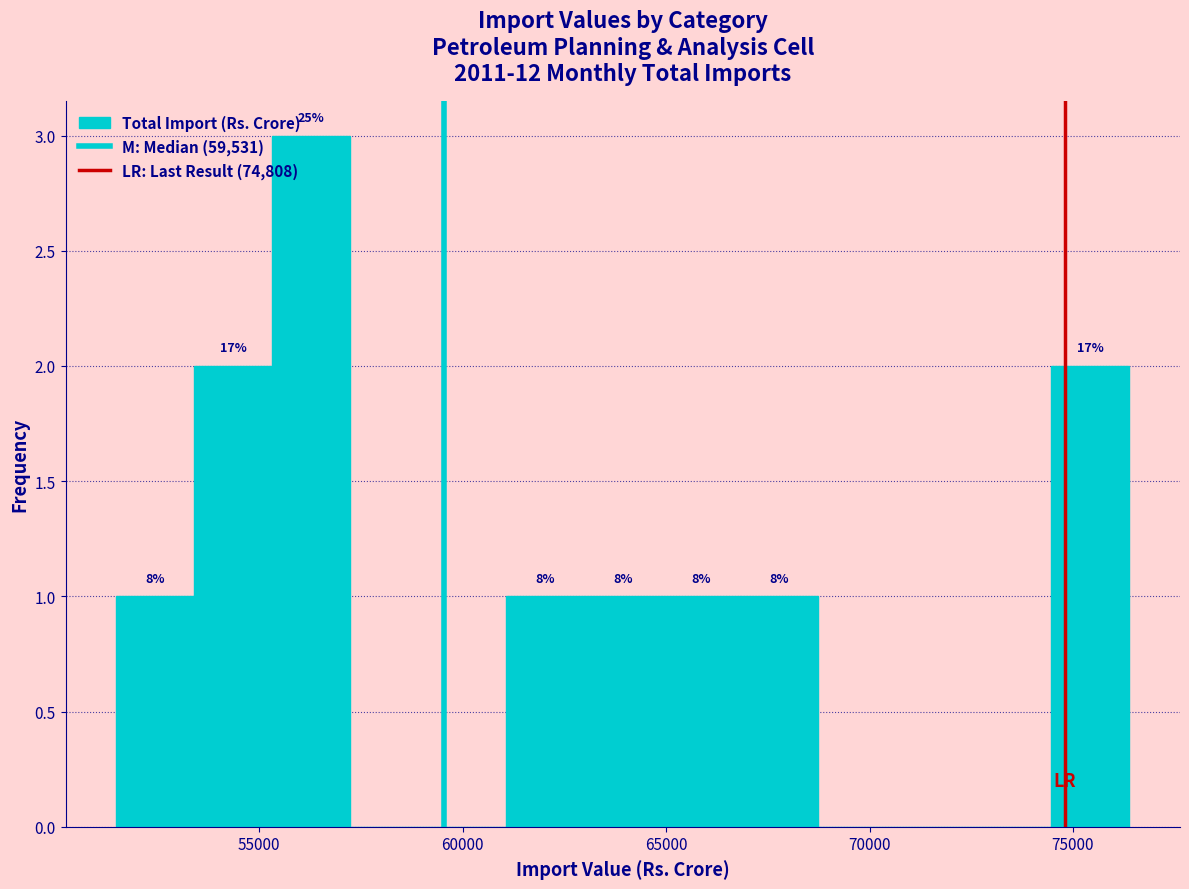

Read against the x-axis, roughly where is the centre of the tallest bar?

56500